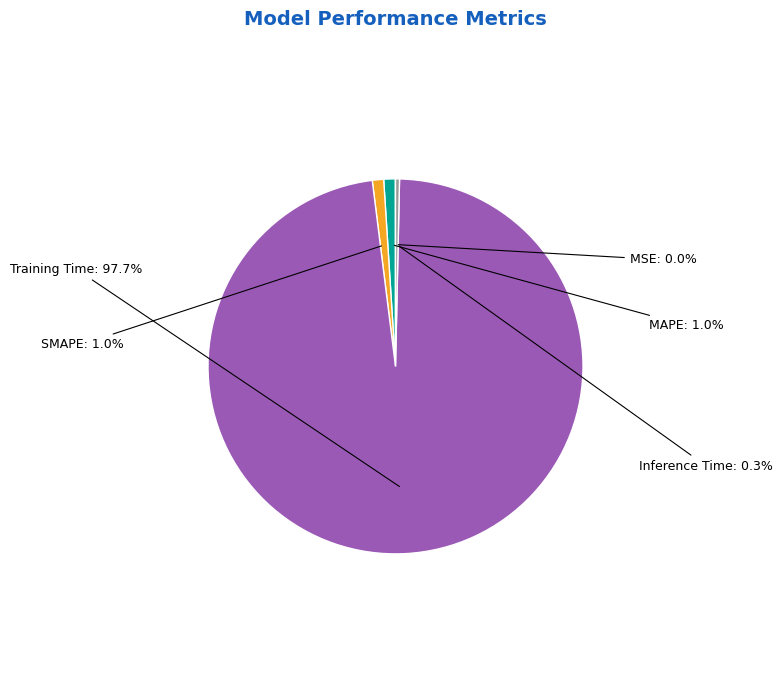

Is there any slice that represents more than half of the pie?

Yes